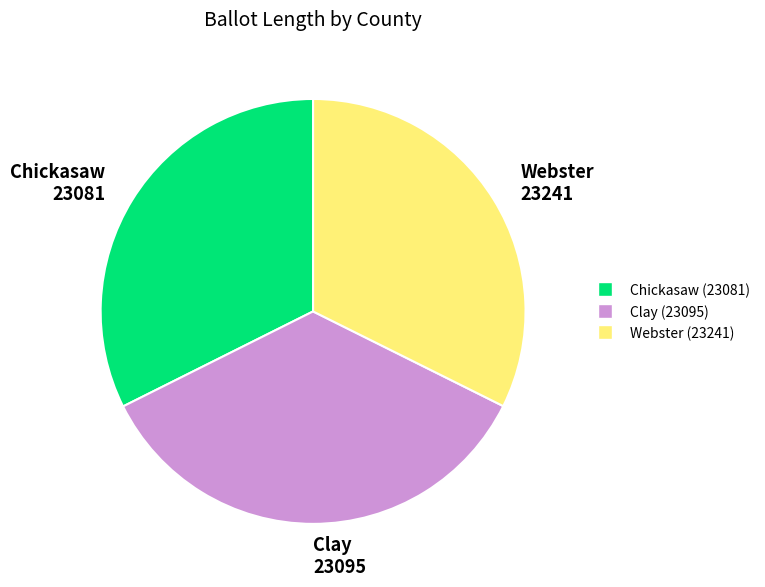

Do Chickasaw 23081 and Clay 23095 together represent more than half of the pie?

Yes